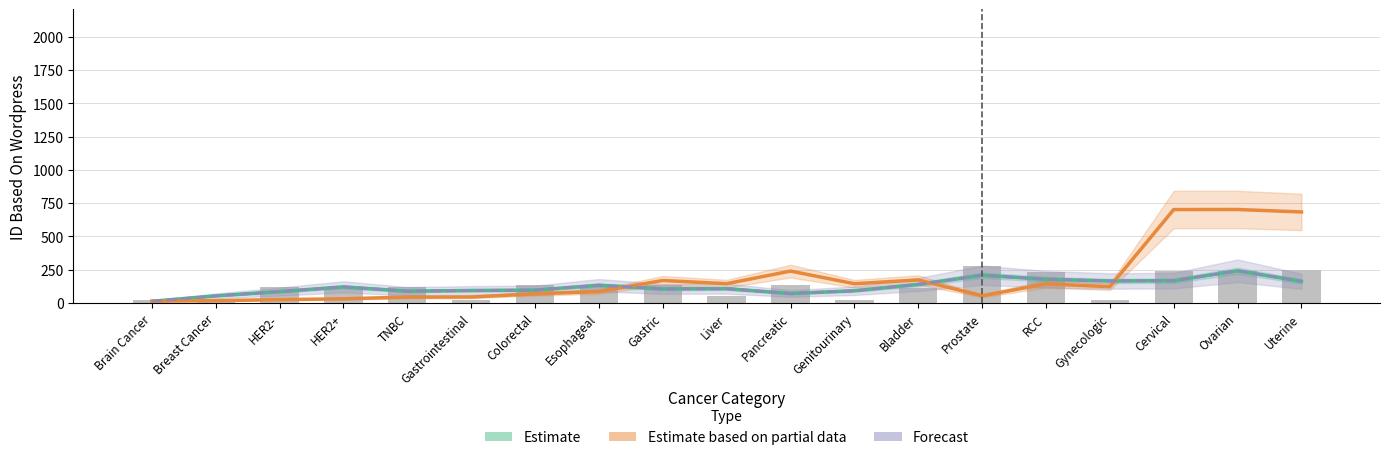

Reading left to right, transcribe all the data shown in this chart.

Estimate: 13.0	53.3	85.7	121.0	88.7	94.0	96.7	133.3	106.0	107.7	71.3	92.0	139.3	208.3	178.3	165.3	167.7	242.0	162.7
Estimate based on partial data: 13.0	17.3	25.3	31.3	44.3	45.0	69.3	86.0	169.0	145.0	239.7	144.7	173.3	54.0	143.3	122.7	702.0	702.3	684.0
Forecast: 13.0	53.3	85.7	121.0	88.7	94.0	96.7	133.3	106.0	107.7	71.3	92.0	139.3	208.3	178.3	165.3	167.7	242.0	162.7